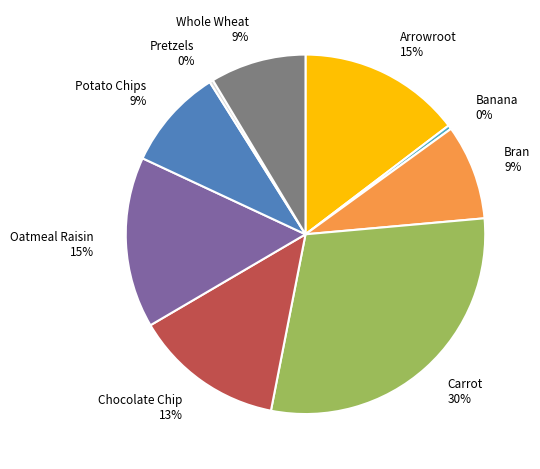

True or false: Pretzels accounts for 0% of the total.

True